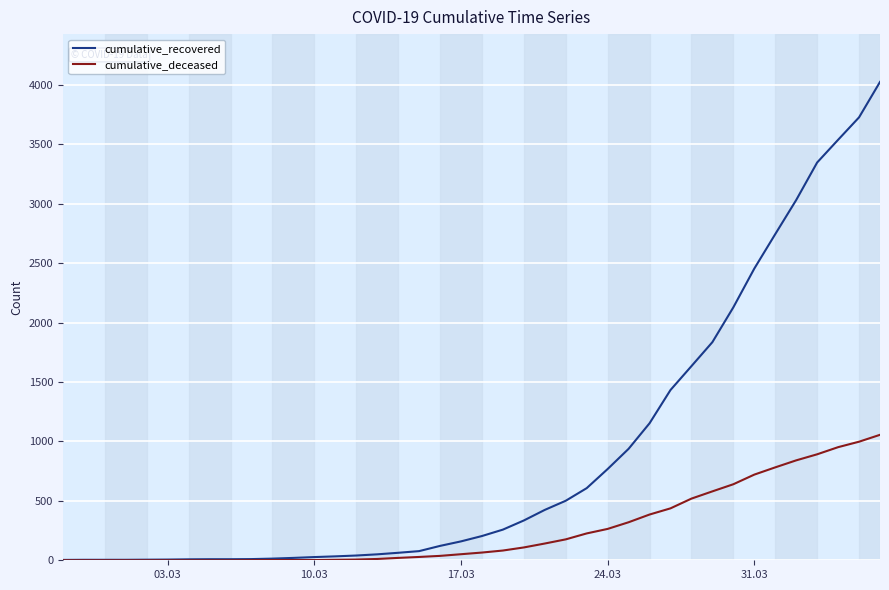

Which series has the largest range (max minus min)?

cumulative_recovered